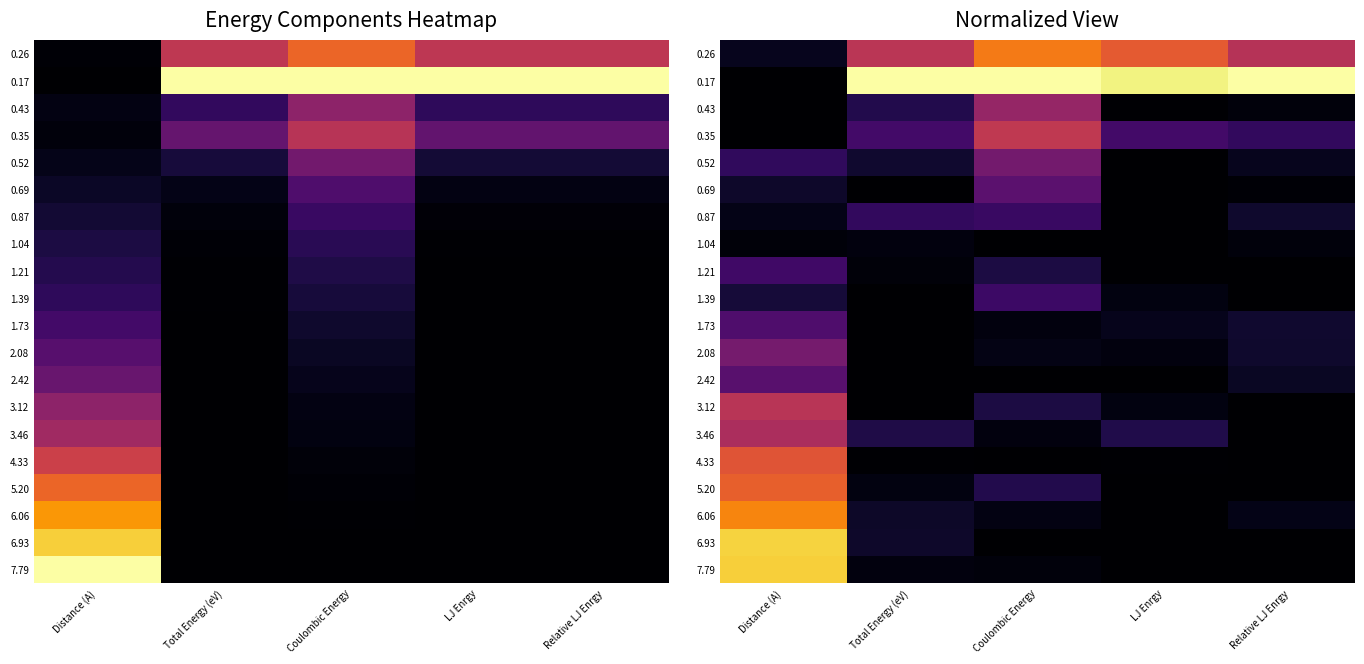

How many series are shown in this chart?

20